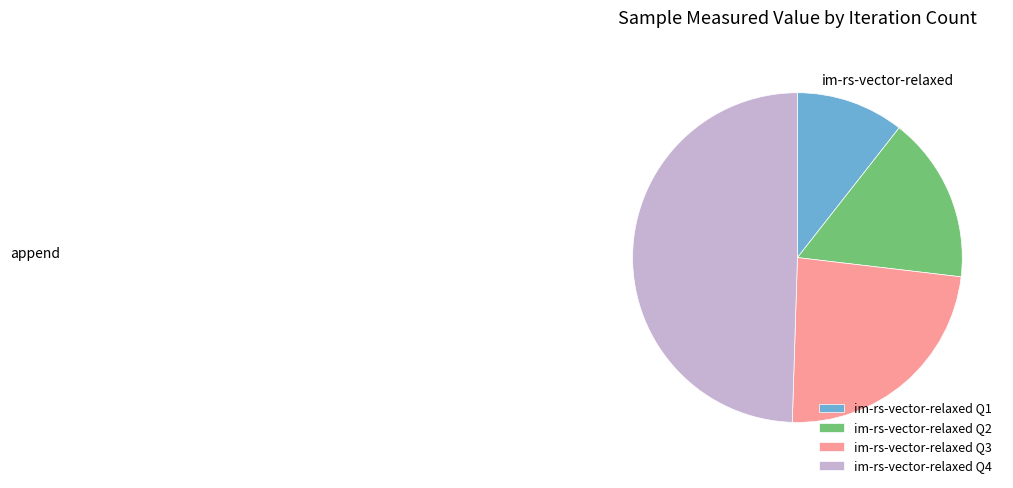

Is it true that im-rs-vector-relaxed Q4 is 40% of the pie?

False